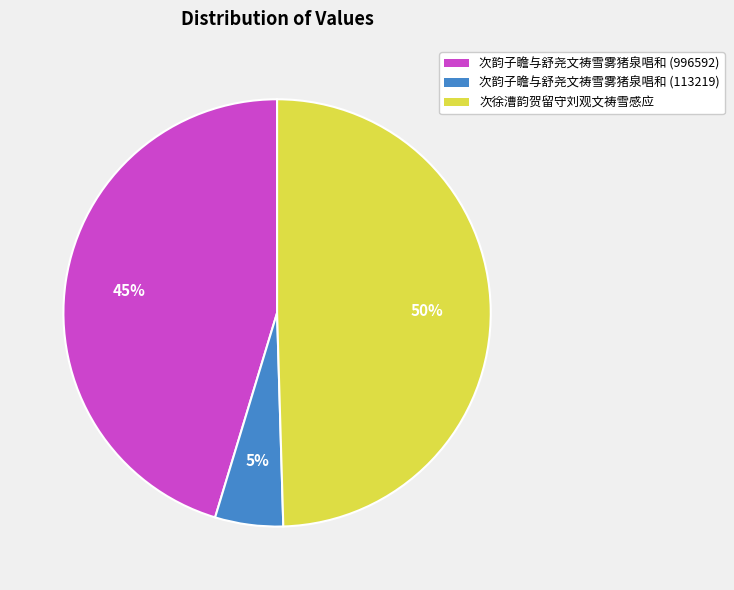

Rank the categories by value from lowest to highest.

次韵子瞻与舒尧文祷雪雾猪泉唱和 (113219), 次韵子瞻与舒尧文祷雪雾猪泉唱和 (996592), 次徐漕韵贺留守刘观文祷雪感应